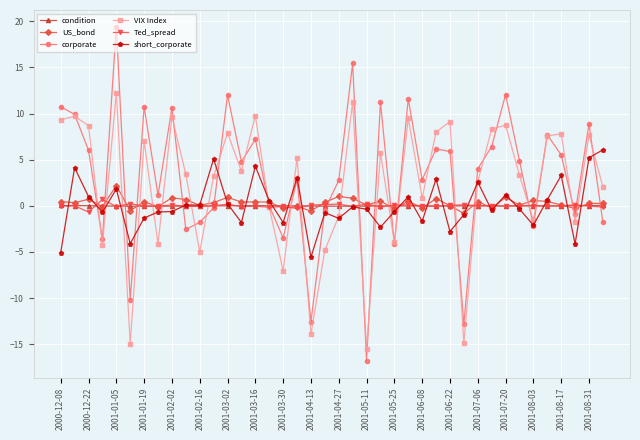

What is the minimum value shown in the chart?

-16.8